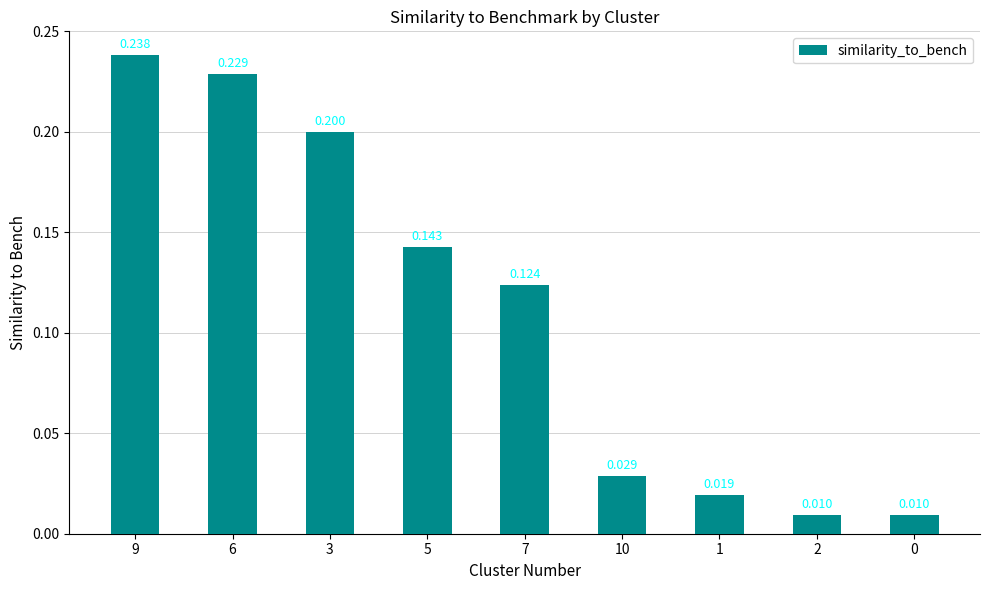

What is the sum of all values?

1.0